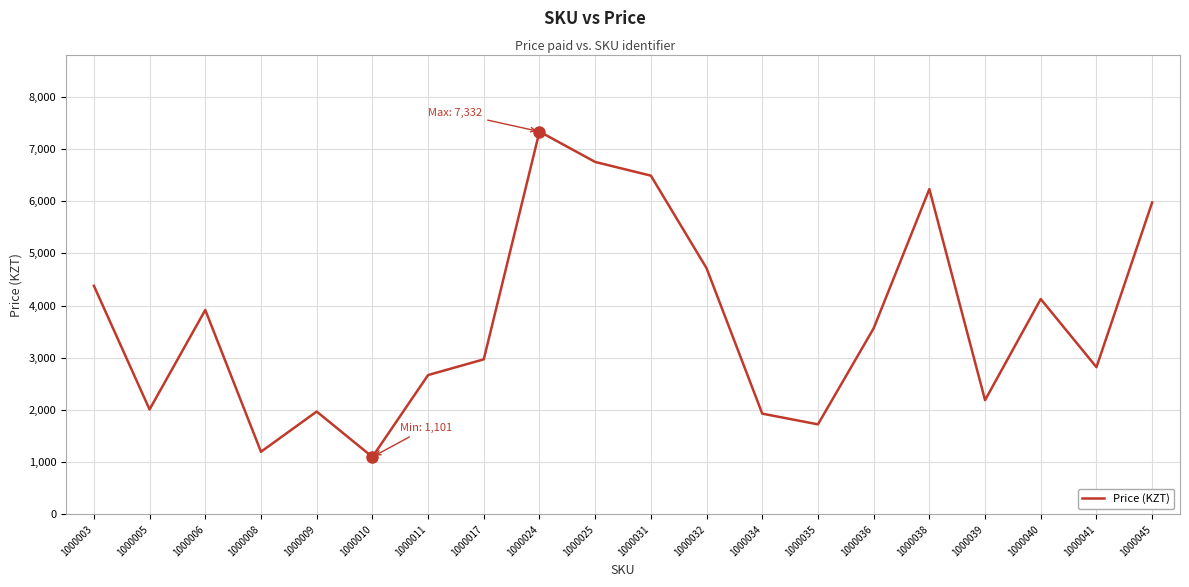

Read the value at 1000034, to the nearest 10.

1930